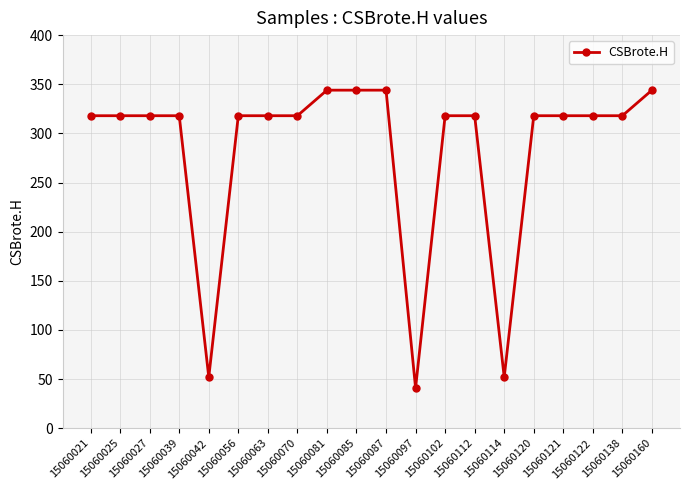

What is the difference between the maximum and minimum values?

303